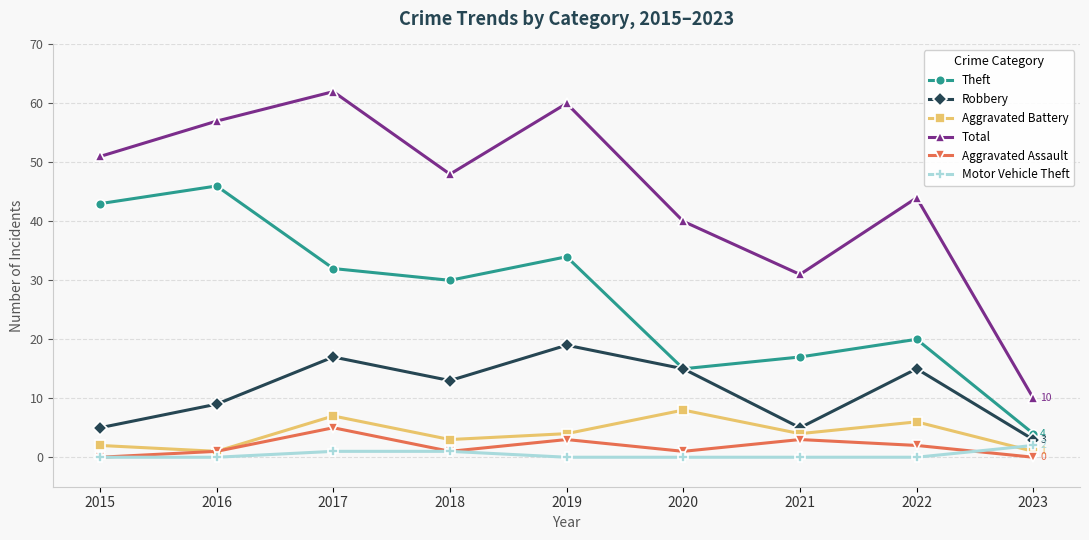

True or false: Theft and Total cross at least once.

False